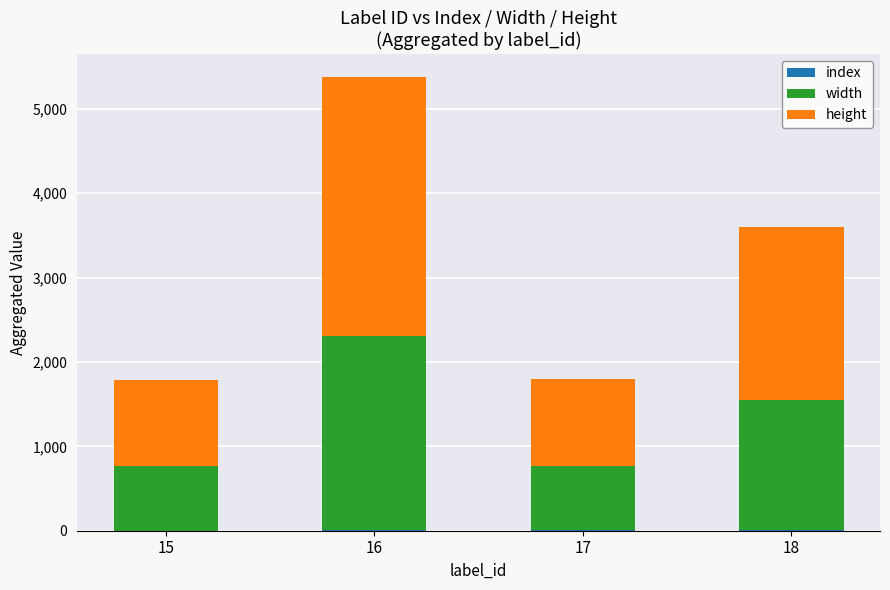

How many data points does each series have?

4